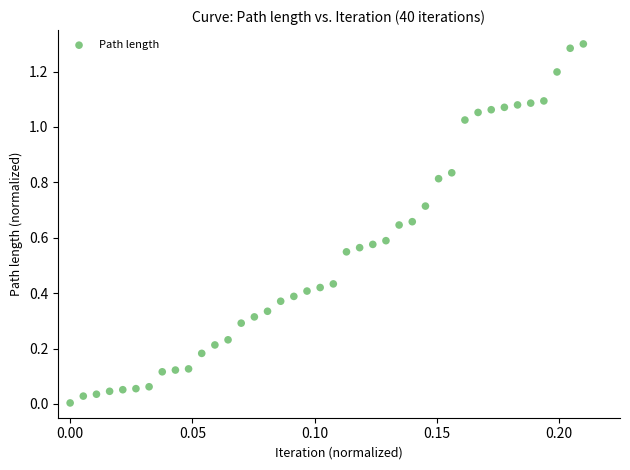

How many data points are displayed?

40